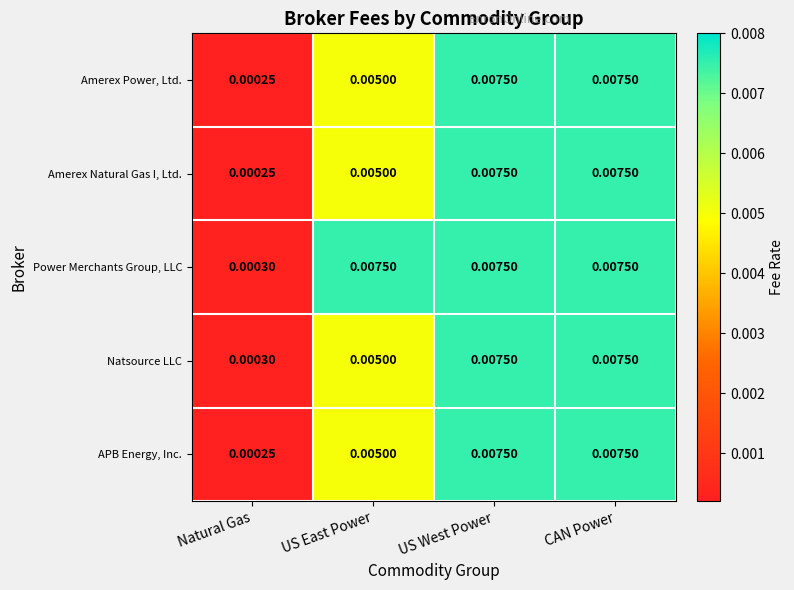

At which category does the chart reach its minimum across all series?

Natural Gas